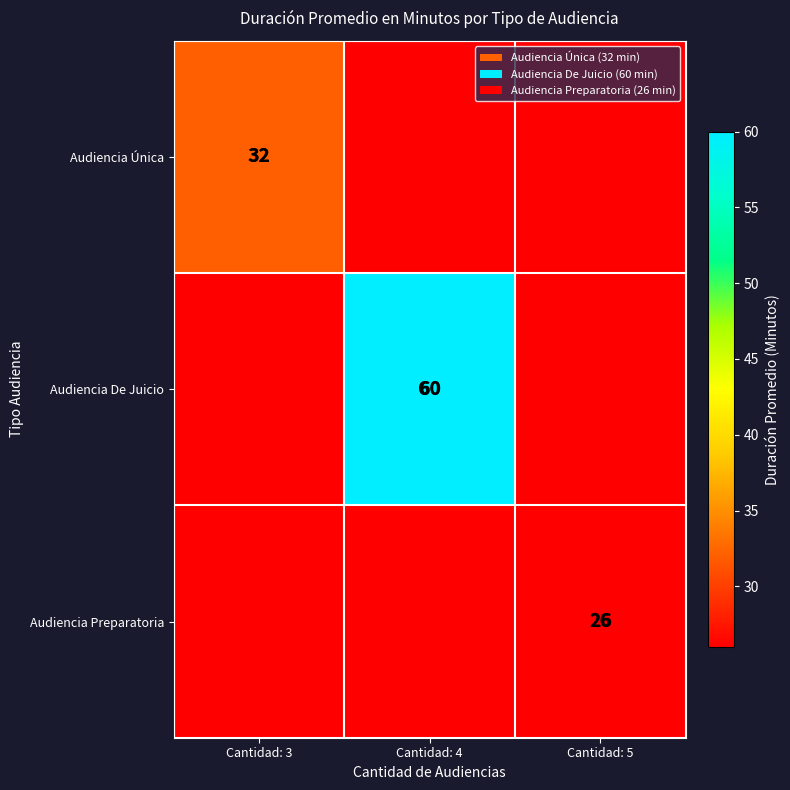

What is the total value across all series at Cantidad: 5?

26